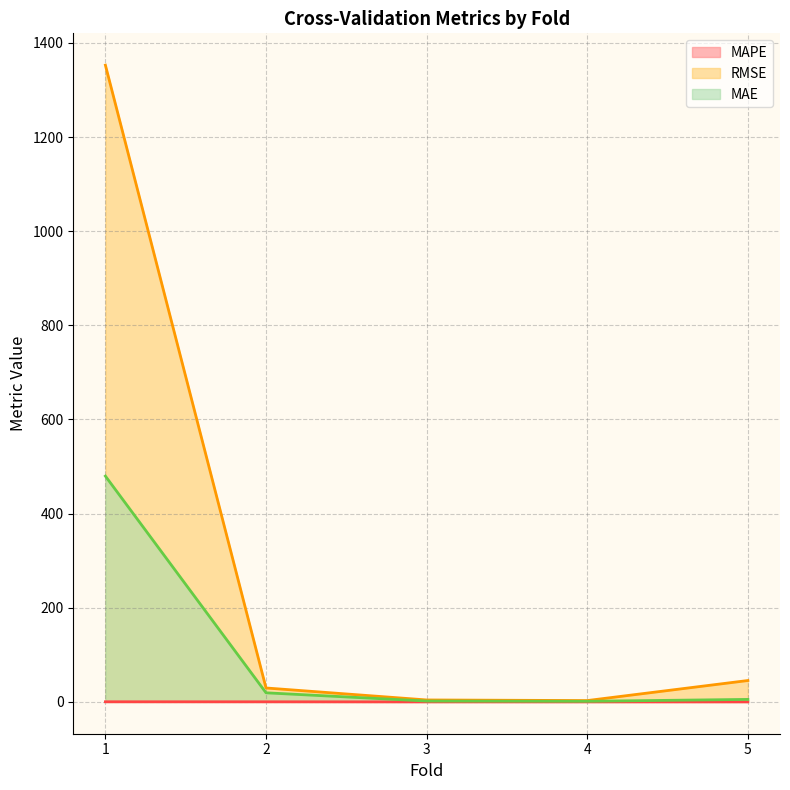

True or false: MAE has more than 1 interior local peaks.

False